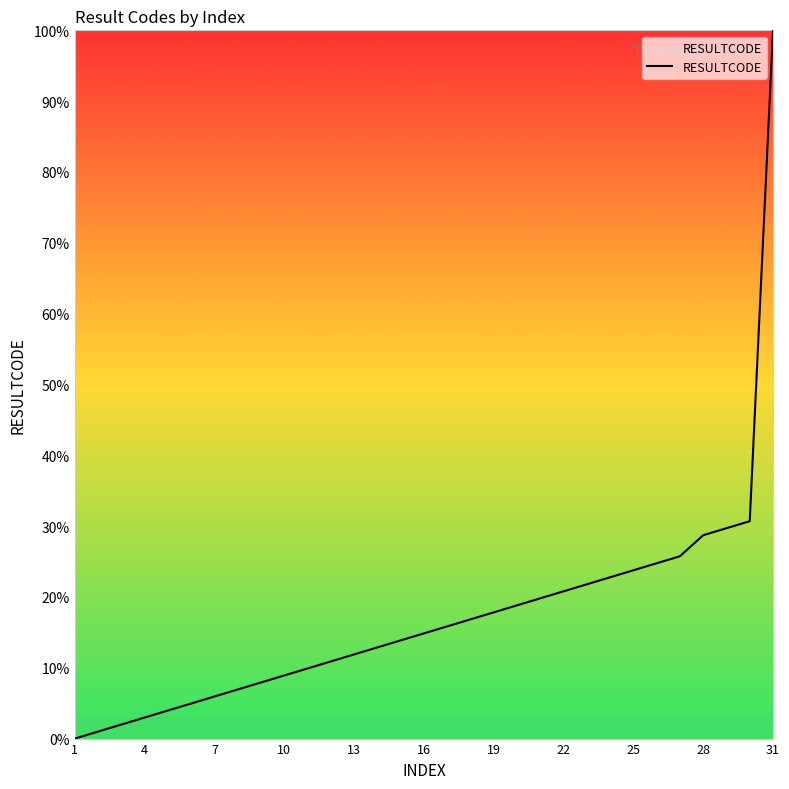

What is the maximum value shown in the chart?

100.0